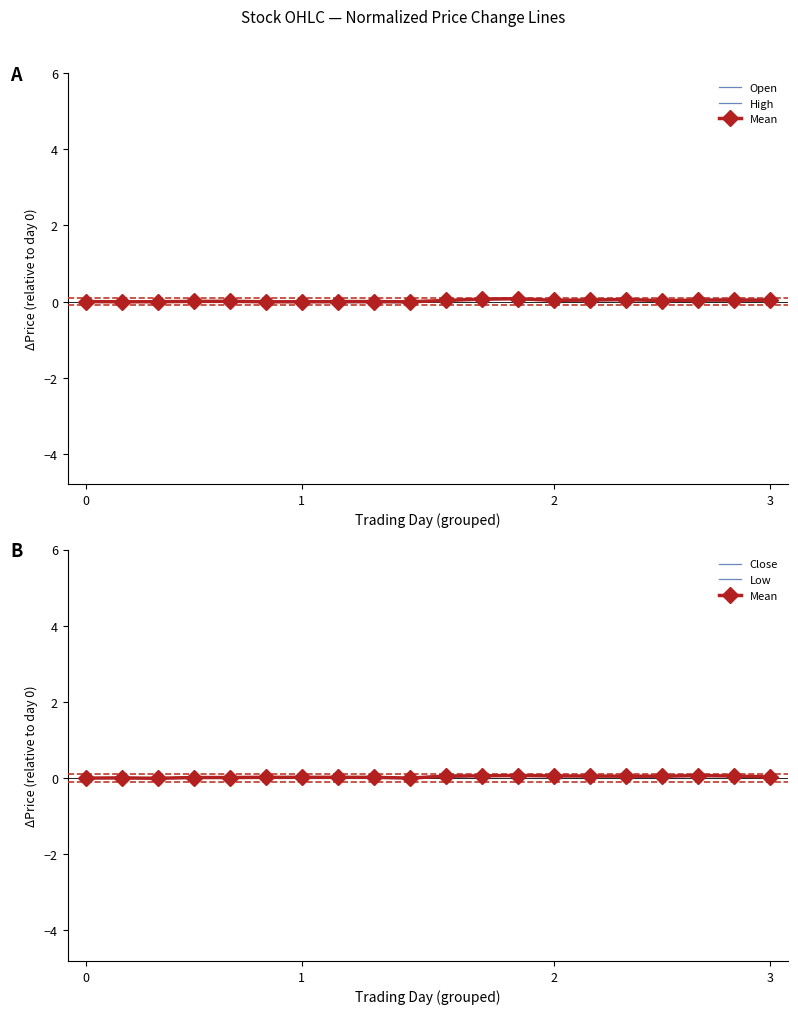

Is this an area chart (filled region under the line)?

No